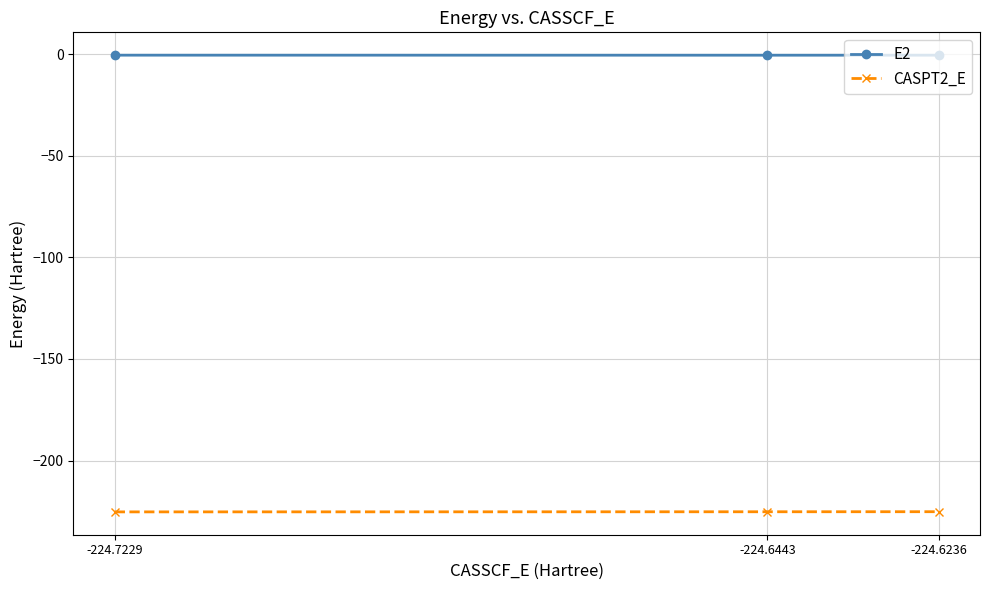

What is the value of the CASPT2_E point at the 2nd from the left?

-225.2